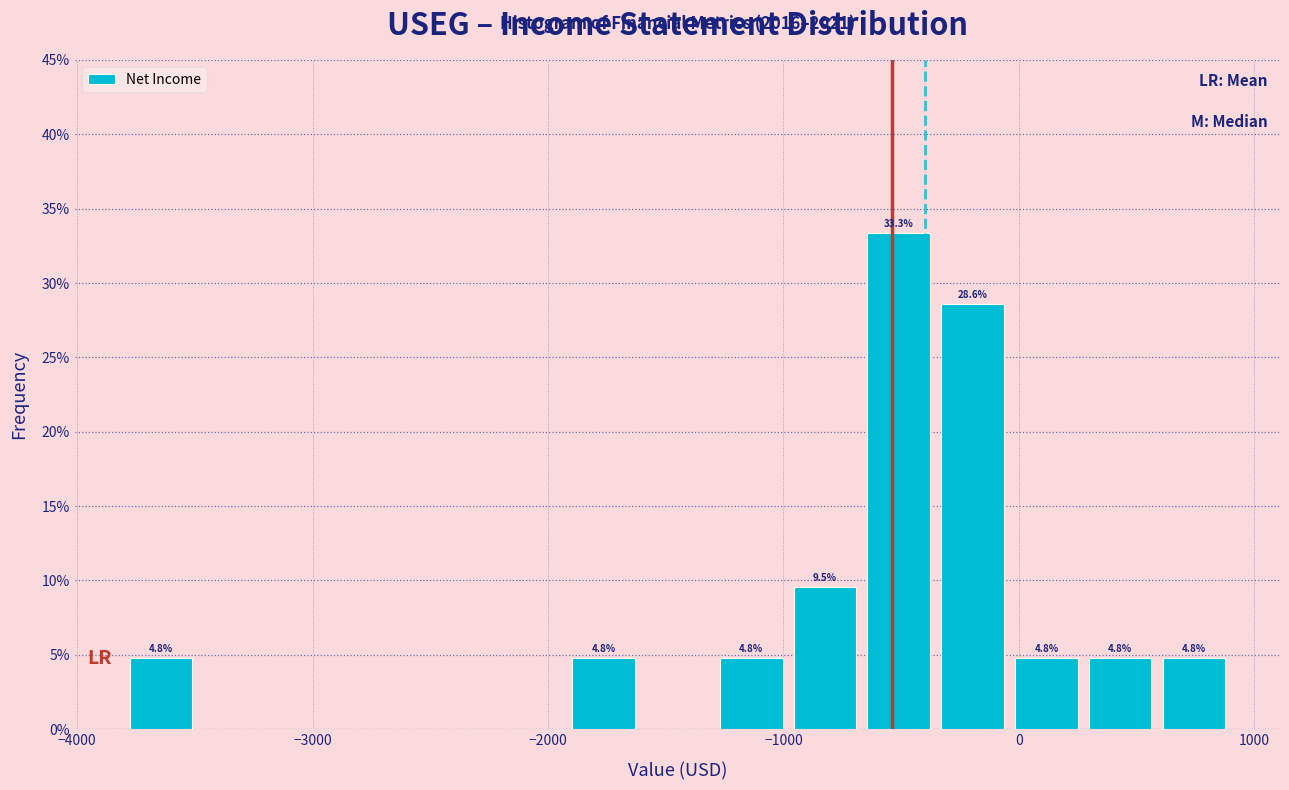

Read against the x-axis, roughly where is the centre of the tallest bar?

-500